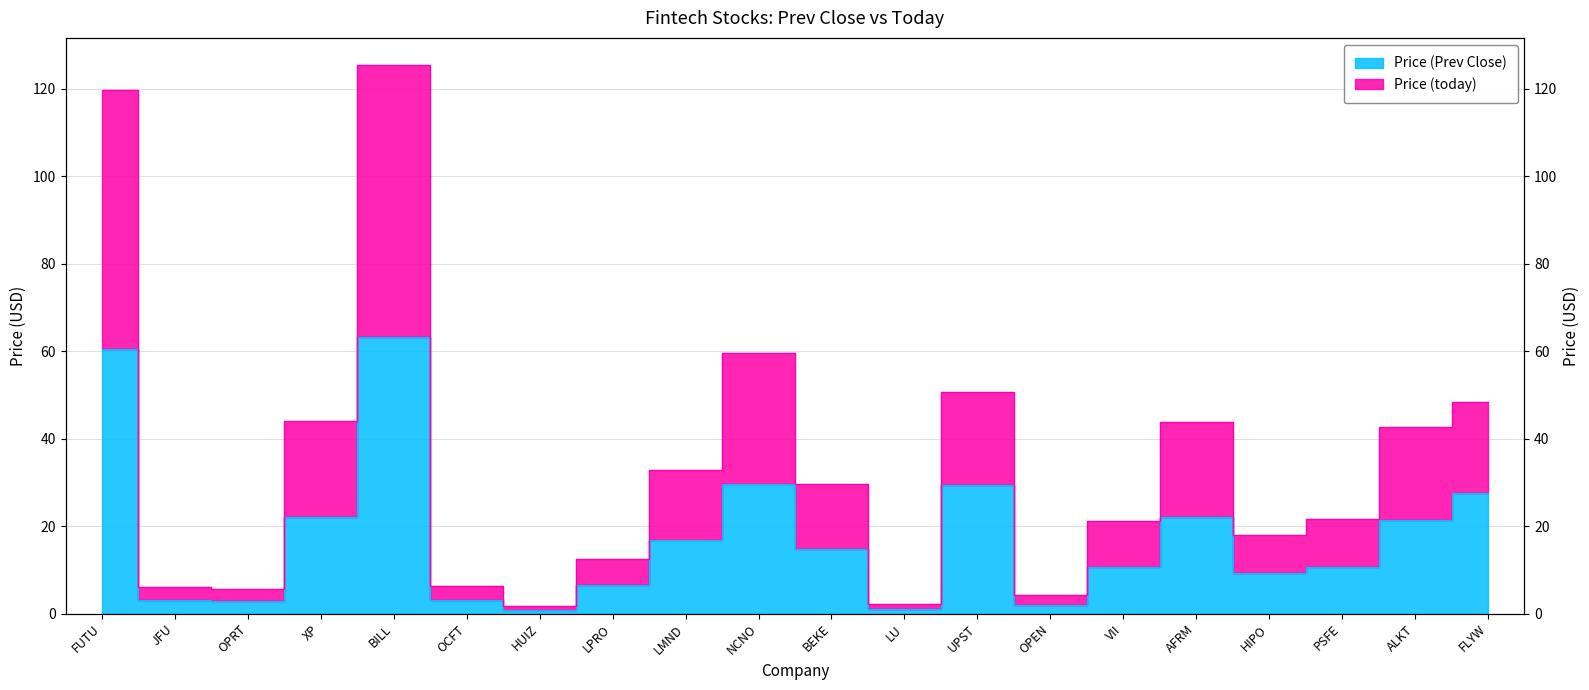

True or false: Price (today) and Price (Prev Close) cross at least once.

False